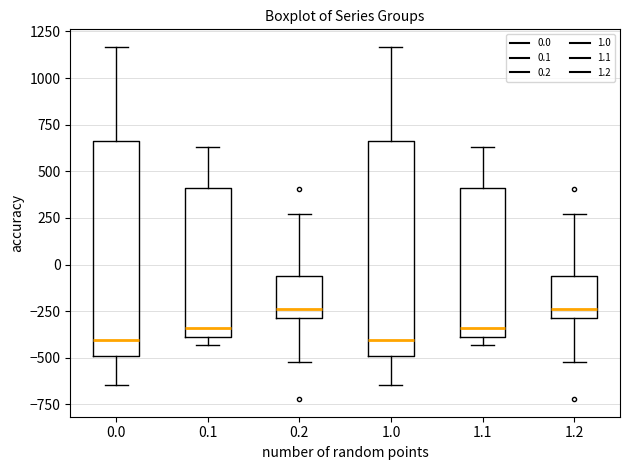

Reading left to right, transcribe this box plot: for each box, give where its median line is, the range the box spans, and where its two whiskers end, as read against the y-axis. The values are not printed on the chart, so give them approximately, as read against the axis.

0.0: median -400, box -500 to 650, whiskers -650 to 1150
0.1: median -350, box -400 to 400, whiskers -450 to 650
0.2: median -250, box -300 to -50, whiskers -500 to 250
1.0: median -400, box -500 to 650, whiskers -650 to 1150
1.1: median -350, box -400 to 400, whiskers -450 to 650
1.2: median -250, box -300 to -50, whiskers -500 to 250